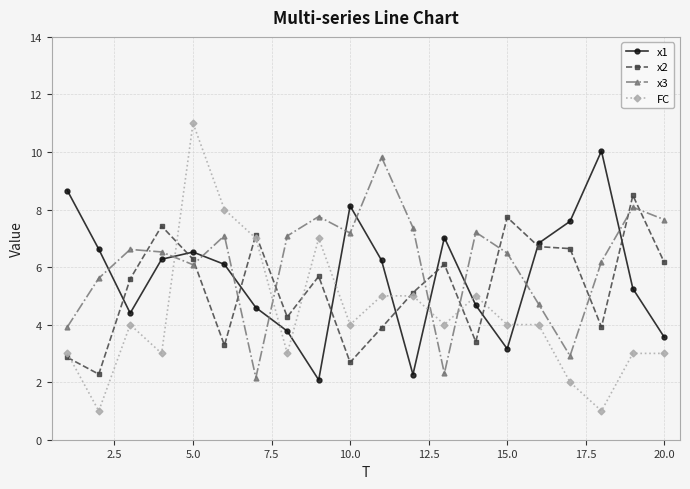

Which series has the largest total across all categories?

x3